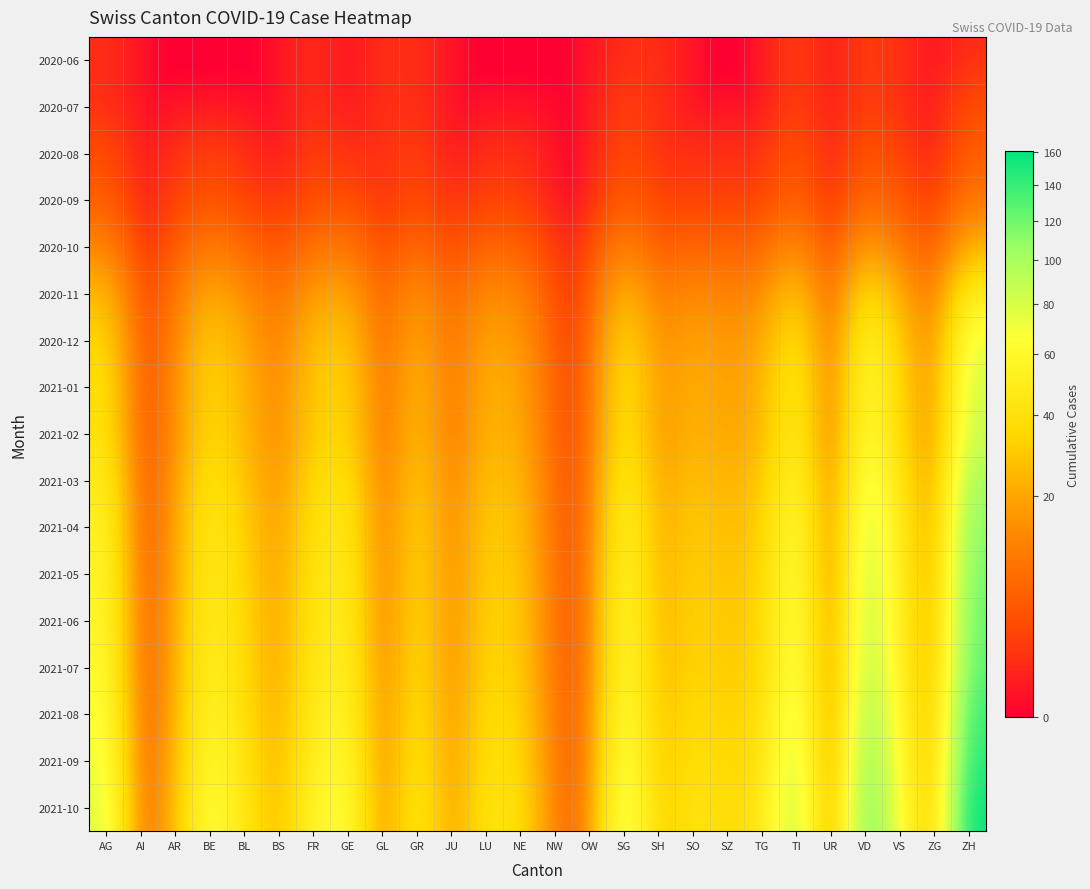

At which category does the chart reach its minimum across all series?

AI